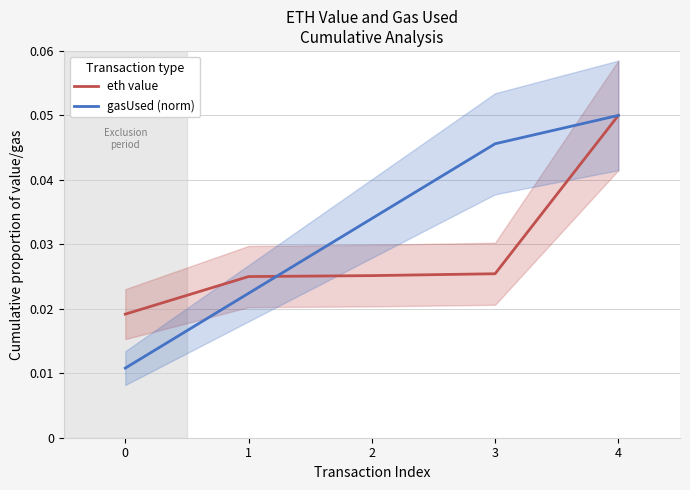

At how many categories does at least one series exceed 0?

5